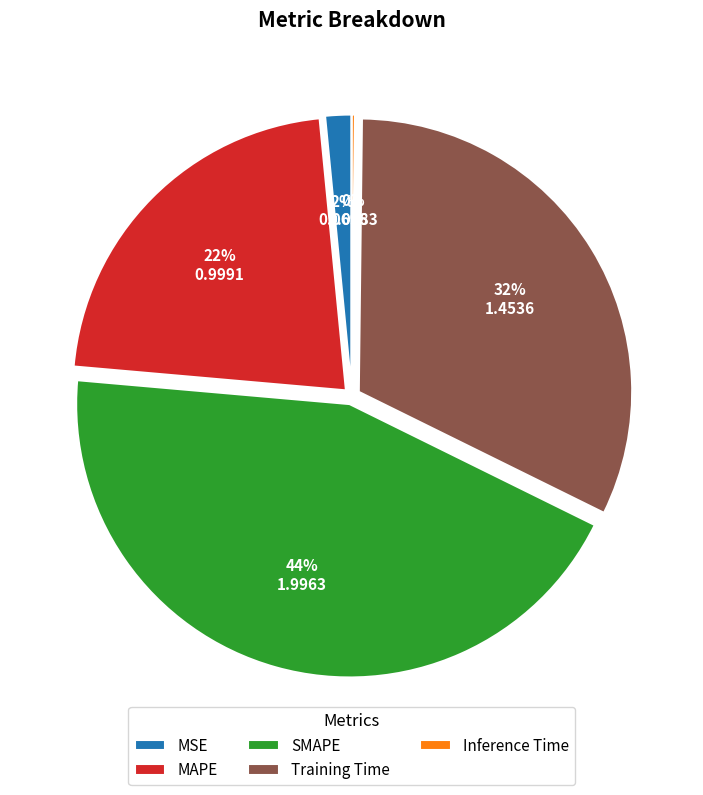

Which slice is the largest?

SMAPE